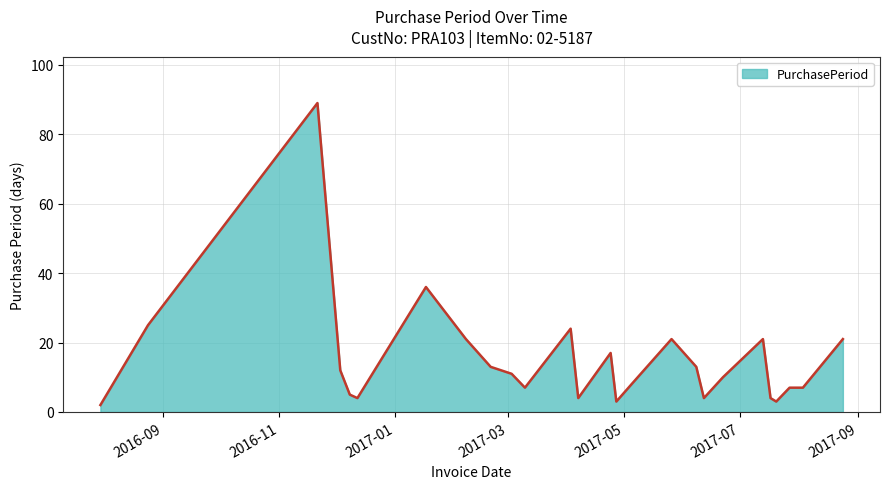

What is the greatest value displayed?

89